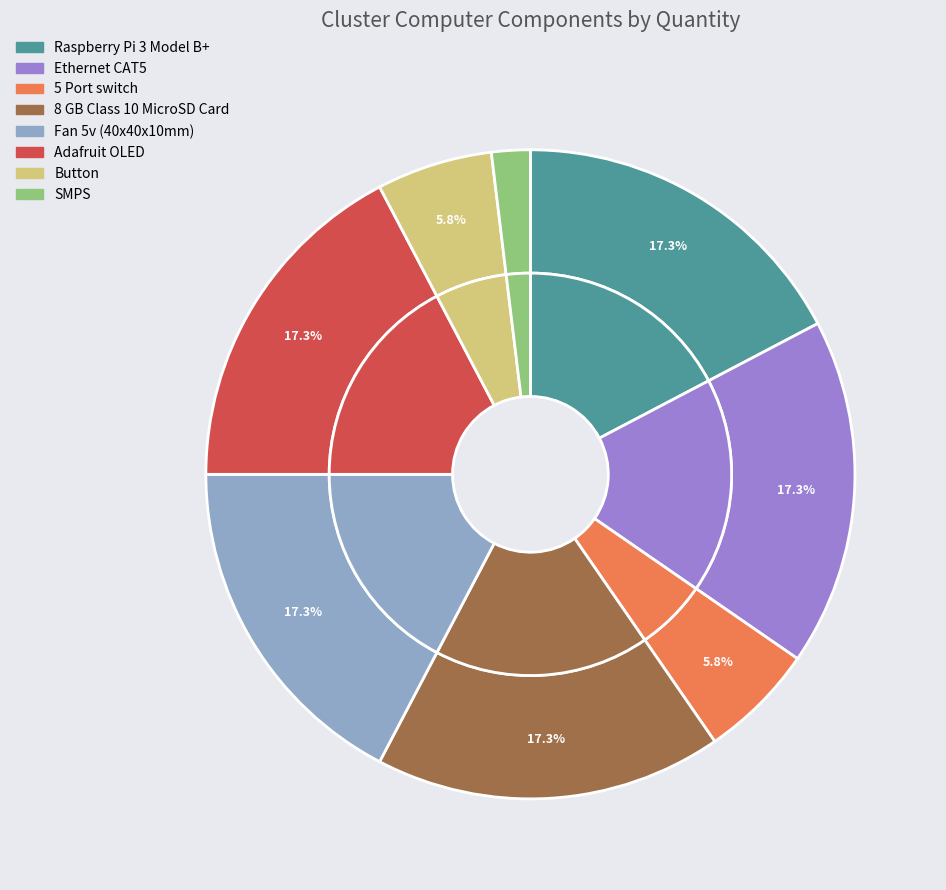

Do Ethernet CAT5 and Button together represent more than half of the pie?

No